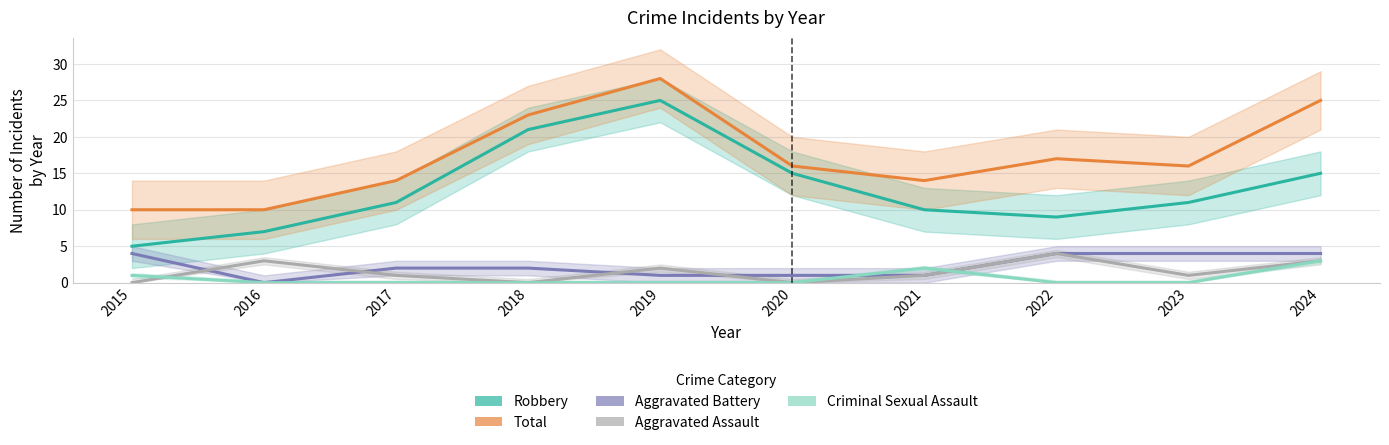

True or false: Total and Criminal Sexual Assault intersect in this chart.

False